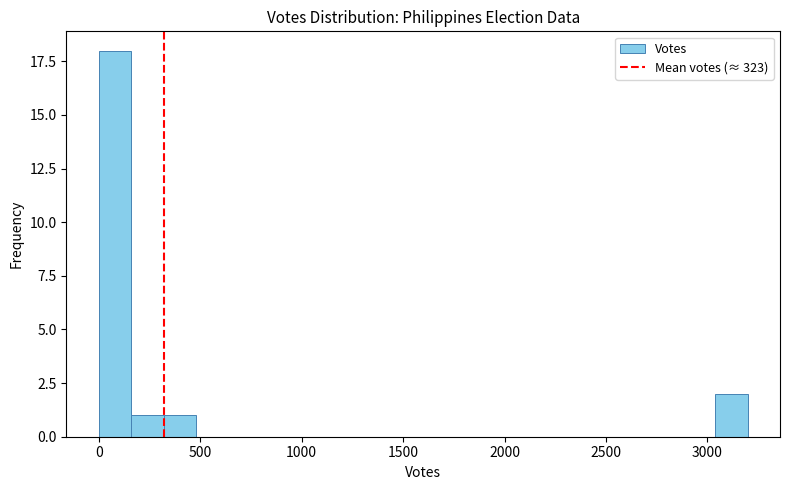

Around what value on the x-axis is the tallest bar? Give the approximate position of its centre, as read against the axis.

100